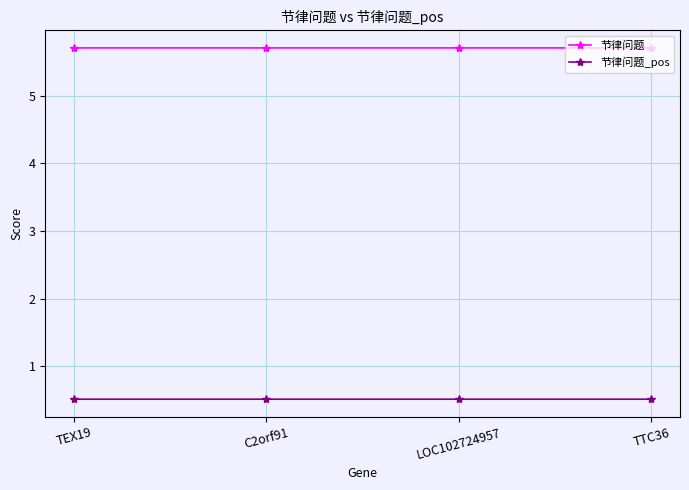

What is the sum of the 节律问题 values at C2orf91 and TEX19?

11.4